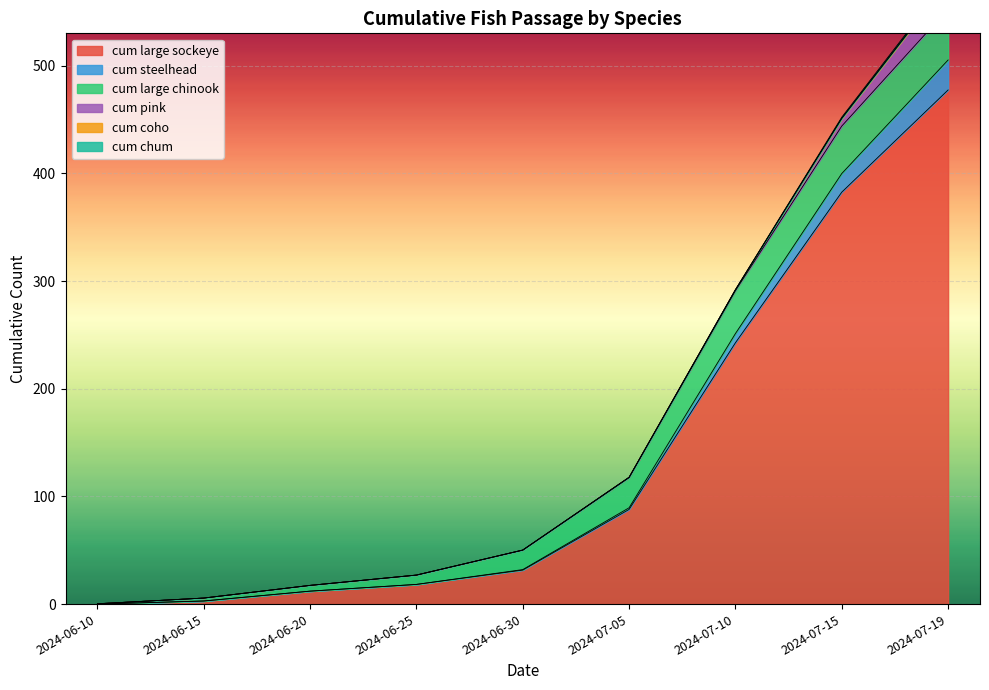

Reading left to right, list all the values displayed in this chart.

cum large sockeye: 2024-06-10=0.0	2024-06-15=2.9	2024-06-20=12.0	2024-06-25=18.3	2024-06-30=31.6	2024-07-05=87.9	2024-07-10=242.7	2024-07-15=382.5	2024-07-19=477.4
cum steelhead: 2024-06-10=0.0	2024-06-15=0.0	2024-06-20=0.0	2024-06-25=0.0	2024-06-30=0.5	2024-07-05=1.5	2024-07-10=8.5	2024-07-15=17.3	2024-07-19=27.8
cum large chinook: 2024-06-10=0.3	2024-06-15=2.7	2024-06-20=5.3	2024-06-25=8.7	2024-06-30=18.1	2024-07-05=28.1	2024-07-10=39.8	2024-07-15=44.1	2024-07-19=47.3
cum pink: 2024-06-10=0.0	2024-06-15=0.0	2024-06-20=0.0	2024-06-25=0.0	2024-06-30=0.0	2024-07-05=0.1	2024-07-10=0.8	2024-07-15=7.0	2024-07-19=25.5
cum coho: 2024-06-10=0.0	2024-06-15=0.0	2024-06-20=0.0	2024-06-25=0.0	2024-06-30=0.0	2024-07-05=0.0	2024-07-10=0.0	2024-07-15=0.2	2024-07-19=1.0
cum chum: 2024-06-10=0.0	2024-06-15=0.0	2024-06-20=0.0	2024-06-25=0.0	2024-06-30=0.0	2024-07-05=0.1	2024-07-10=0.1	2024-07-15=1.0	2024-07-19=1.3